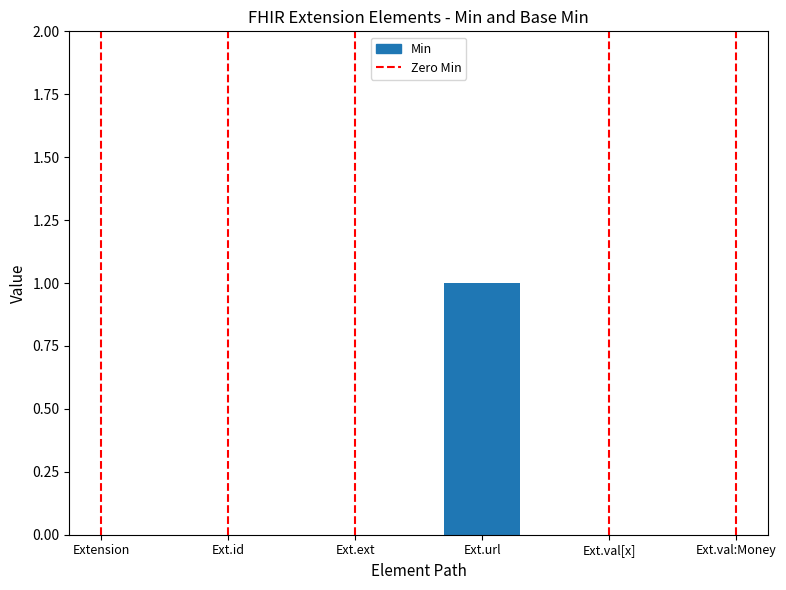

Between Extension and Ext.id, which is larger?

Ext.id